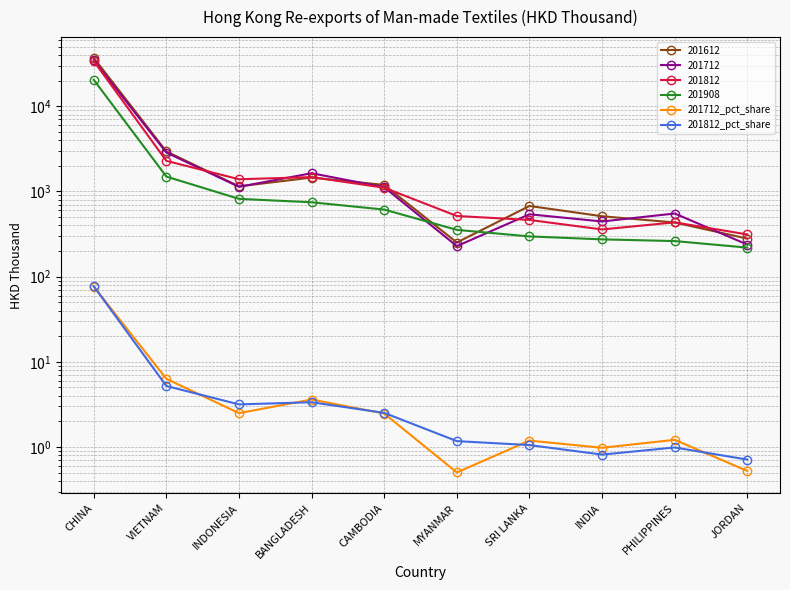

What is the label of the 5th point from the left?

CAMBODIA